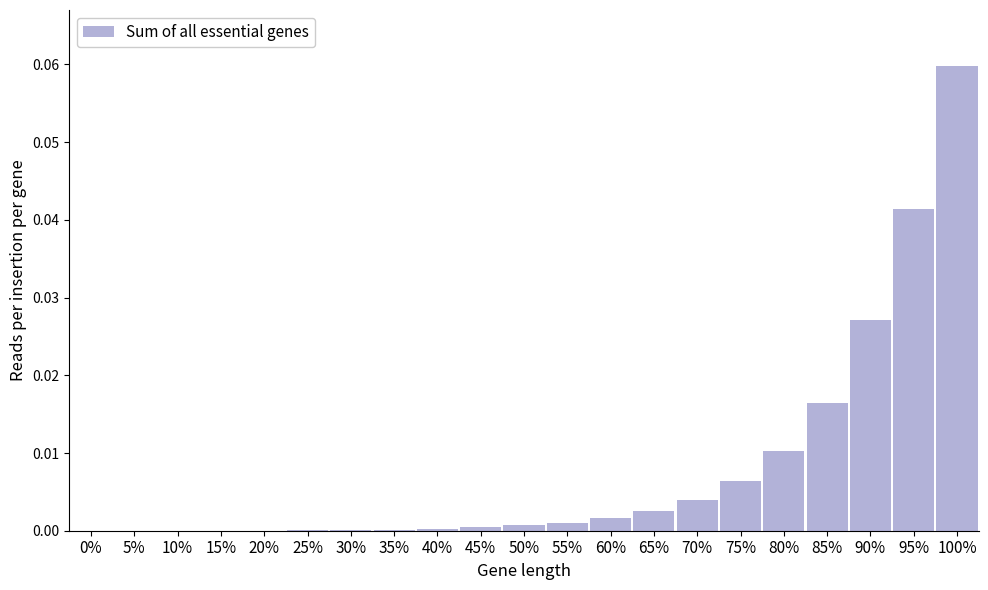

Which category has the highest value across all series?

100%